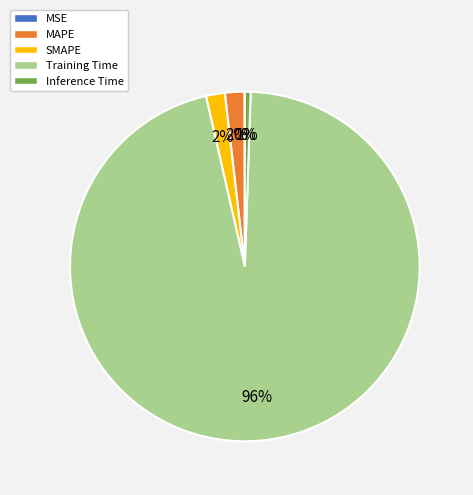

To the nearest percent, what is the average slice percentage?

20%